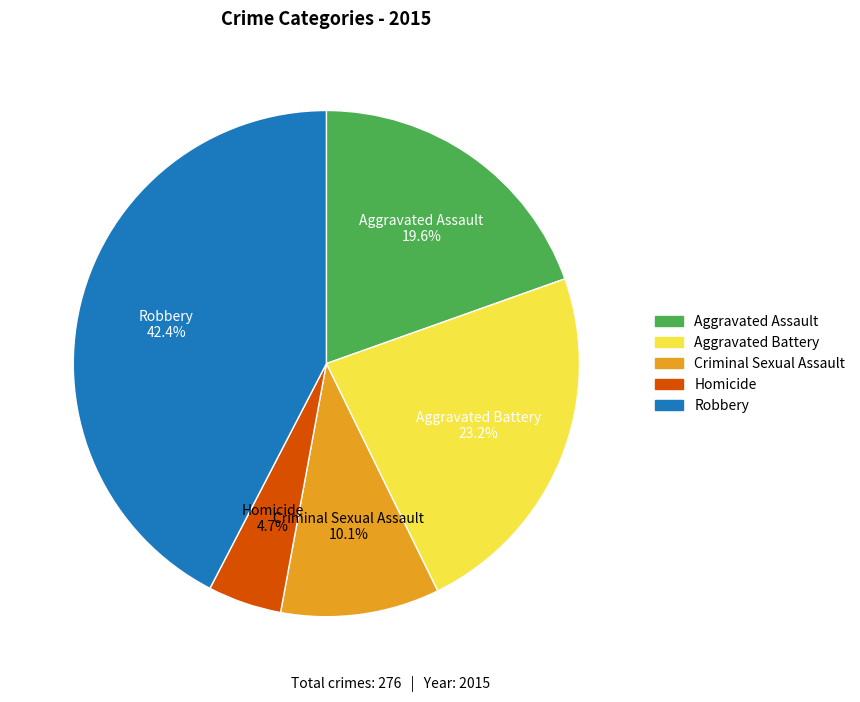

Rank the categories by value from lowest to highest.

Homicide, Criminal Sexual Assault, Aggravated Assault, Aggravated Battery, Robbery